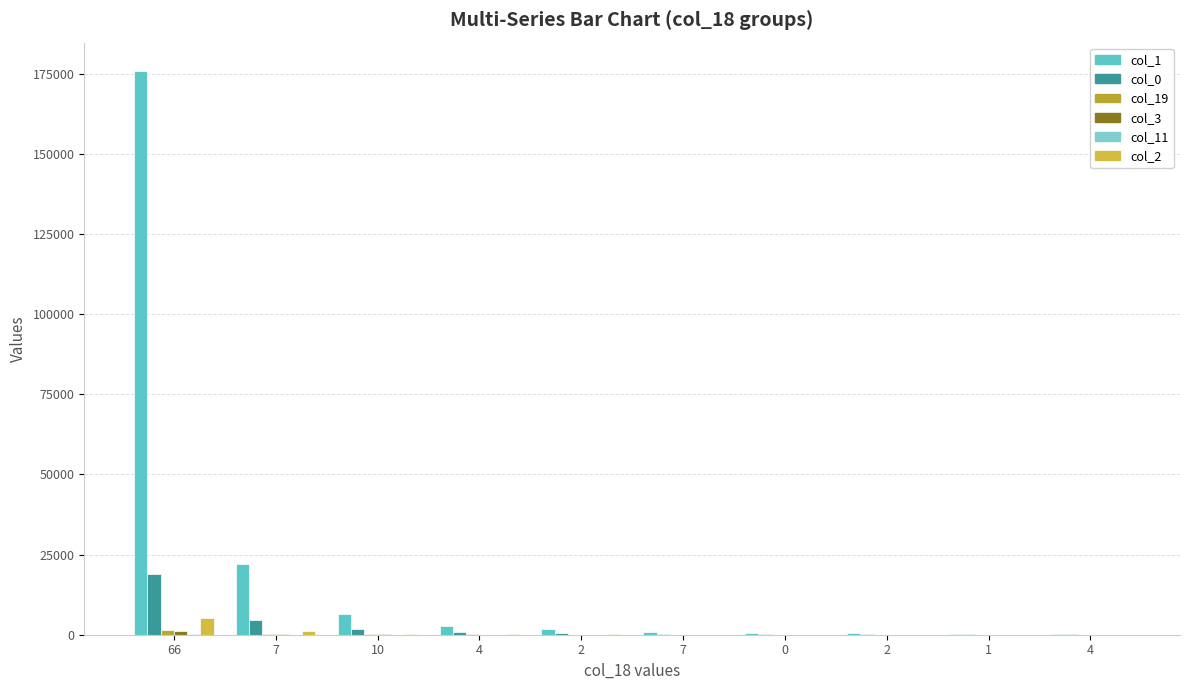

Reading left to right, list all the values displayed in this chart.

col_1: 66=175967	7=22059	10=6453	4=2603	2=1900	7=1000	0=637	2=456	1=370	4=360
col_0: 66=18885	7=4543	10=1834	4=899	2=622	7=363	0=255	2=205	1=149	4=136
col_19: 66=1534	7=251	10=126	4=89	2=63	7=50	0=40	2=31	1=22	4=22
col_3: 66=1116	7=355	10=101	4=61	2=30	7=15	0=12	2=8	1=9	4=7
col_11: 66=165	7=28	10=32	4=27	2=14	7=9	0=6	2=7	1=7	4=26
col_2: 66=5230	7=1233	10=190	4=94	2=95	7=37	0=28	2=14	1=8	4=21